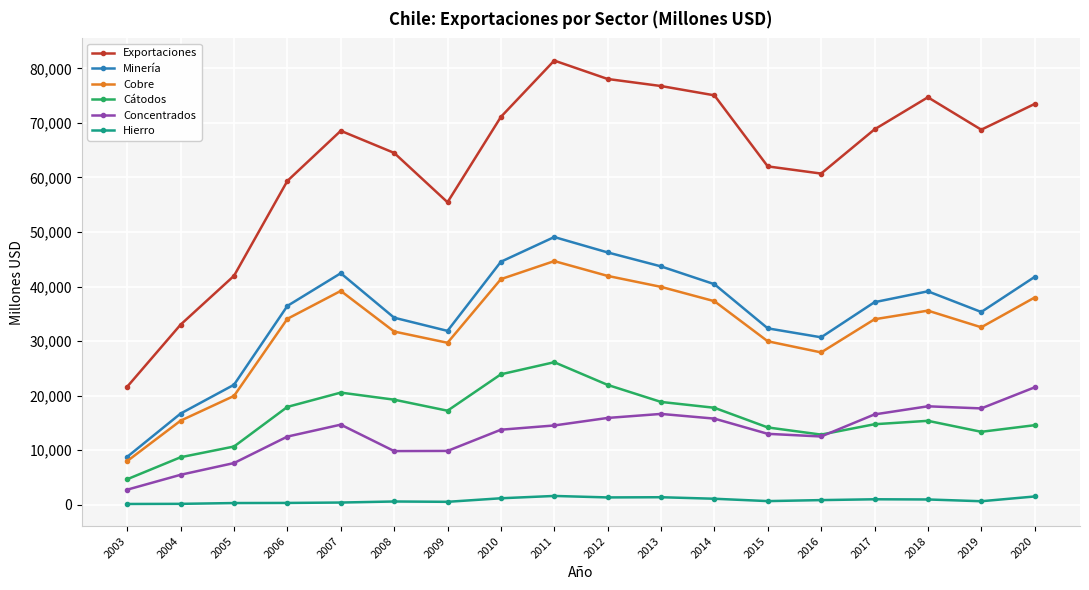

The value of Cobre at 2015 is 29967. True or false?

True